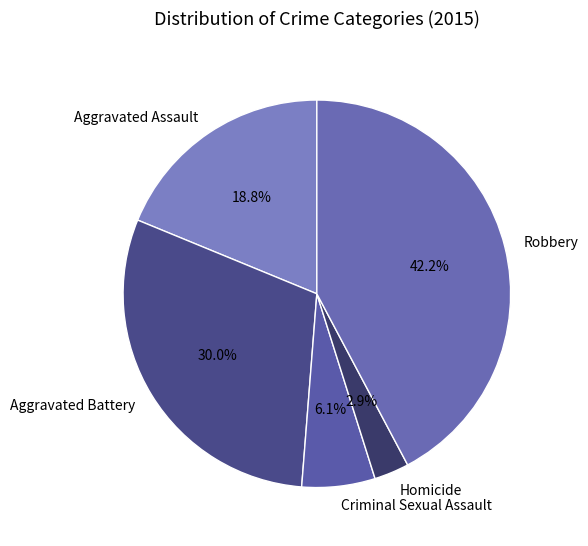

What is the ratio of the value at Criminal Sexual Assault to the value at Aggravated Battery?

0.2